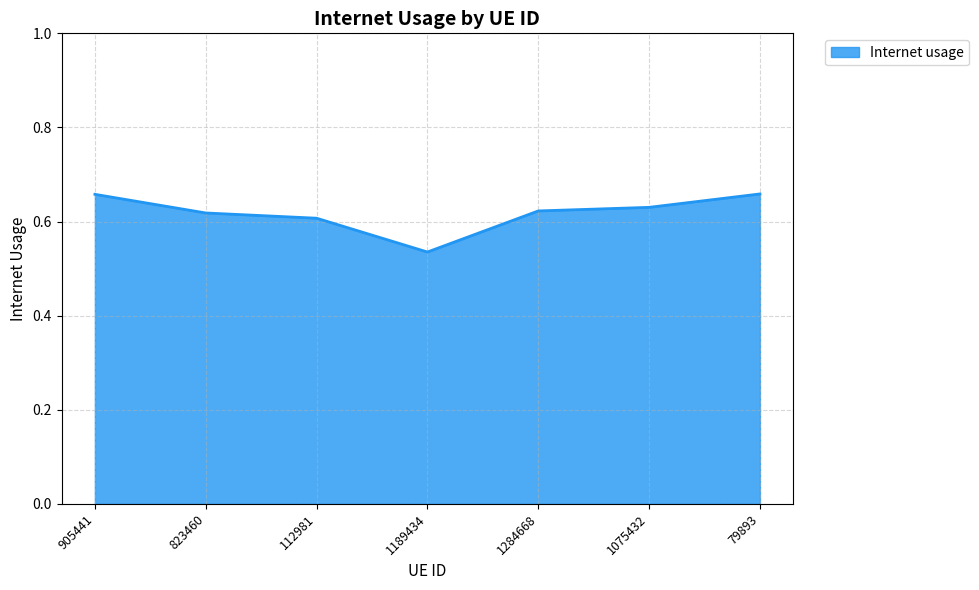

Which label corresponds to the smallest value in the chart?

1189434